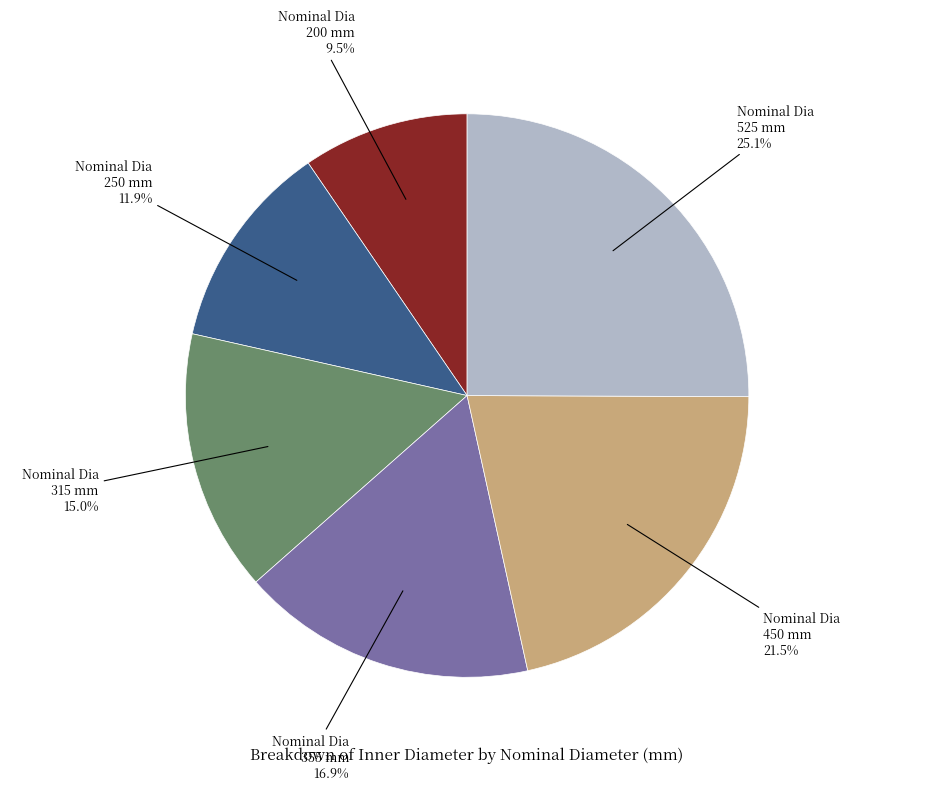

Which category has the biggest portion of the pie?

Nominal Dia 525 mm